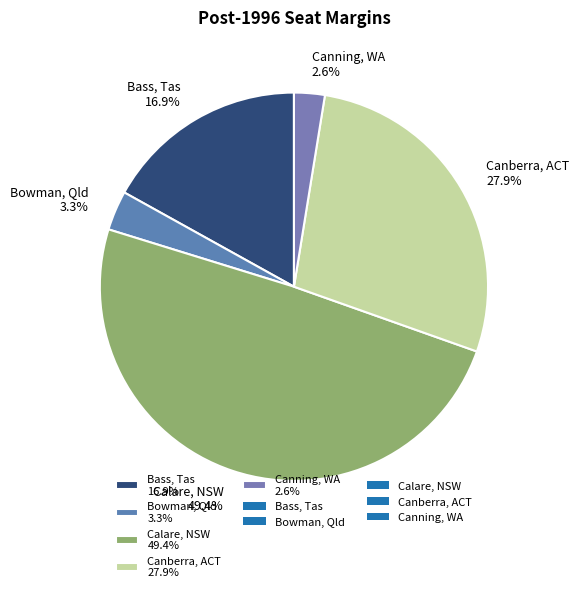

To the nearest percent, what is the difference between the Canning, WA and Bowman, Qld slice percentages?

1%